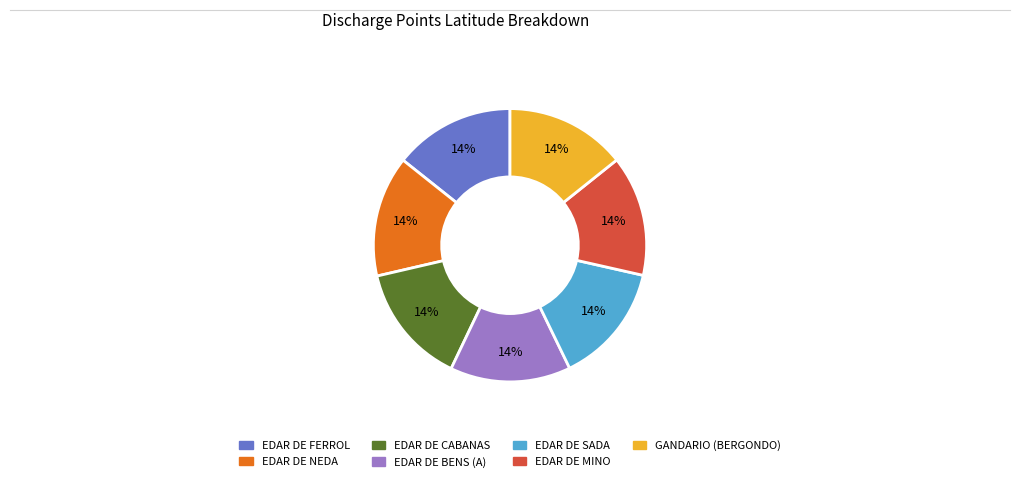

Approximately how many times larger is the value at EDAR DE SADA compared to GANDARIO (BERGONDO)?

1.0